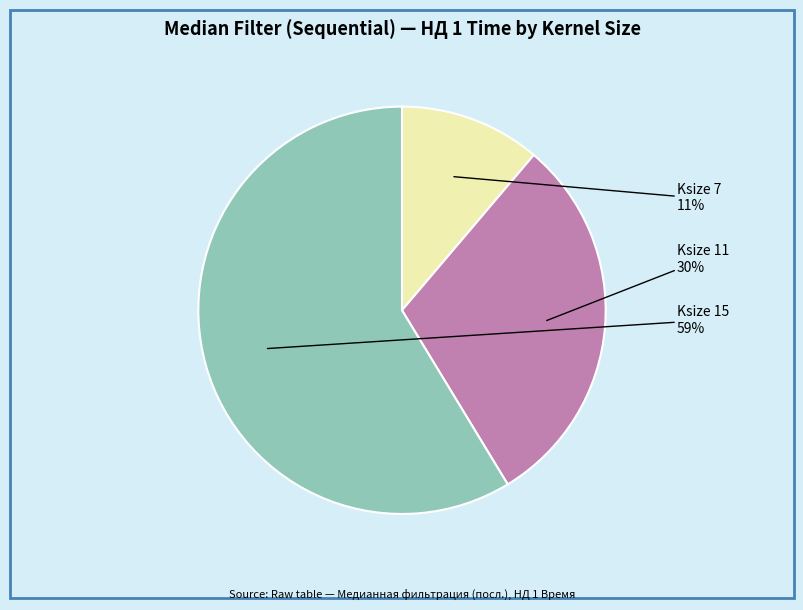

Is the sum of Ksize 15 and Ksize 11 greater than half?

Yes